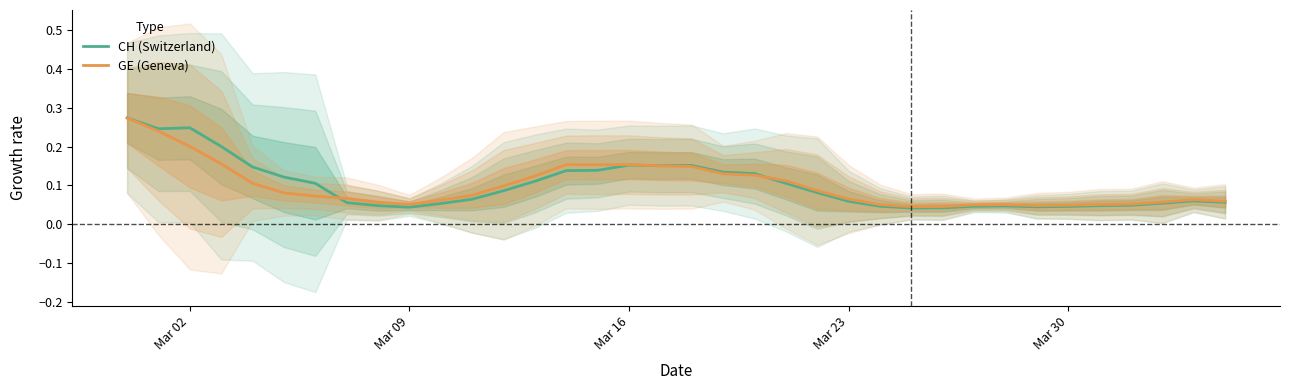

What are all the series names shown in the legend?

CH (Switzerland), GE (Geneva)